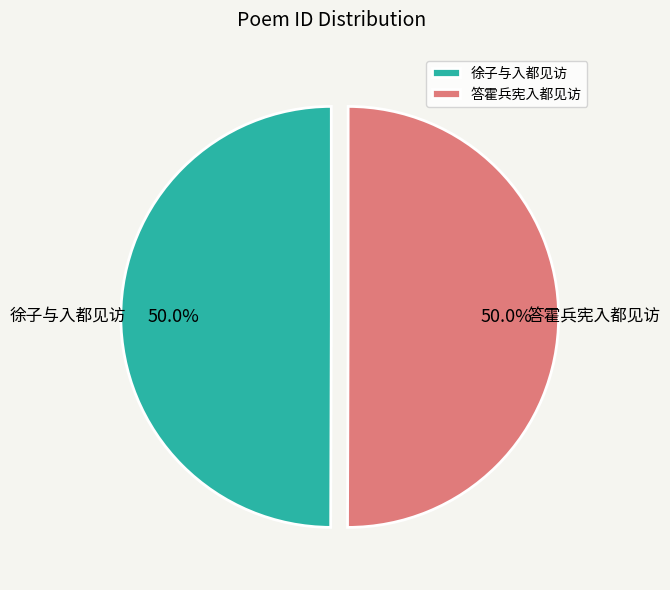

How much of the chart is everything except 徐子与入都见访?

50.0%